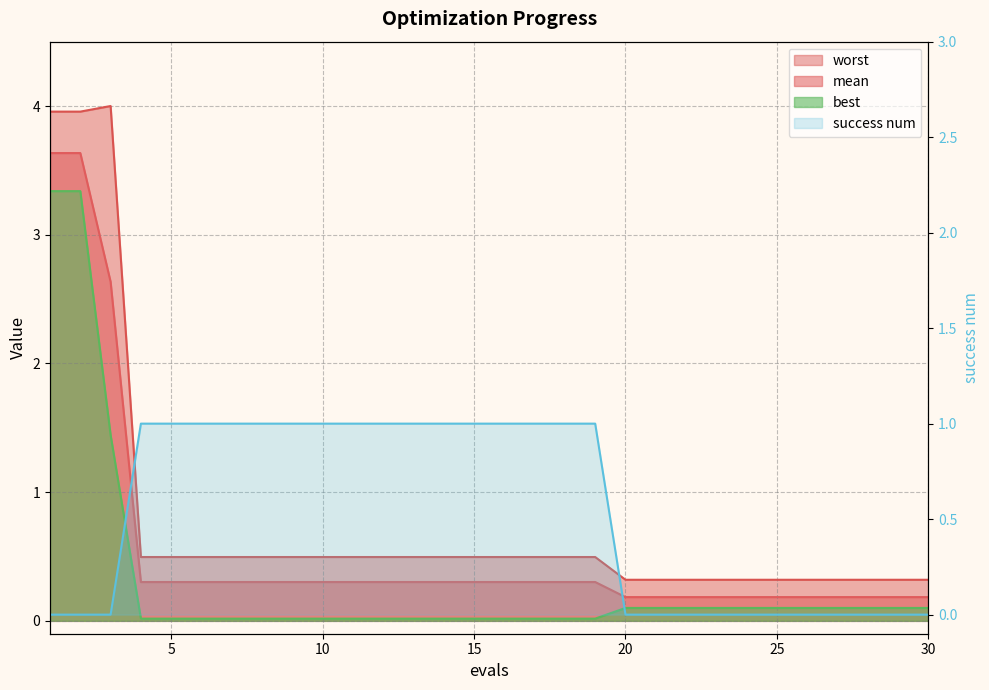

What is the difference between the maximum and minimum values in the worst series?

3.7